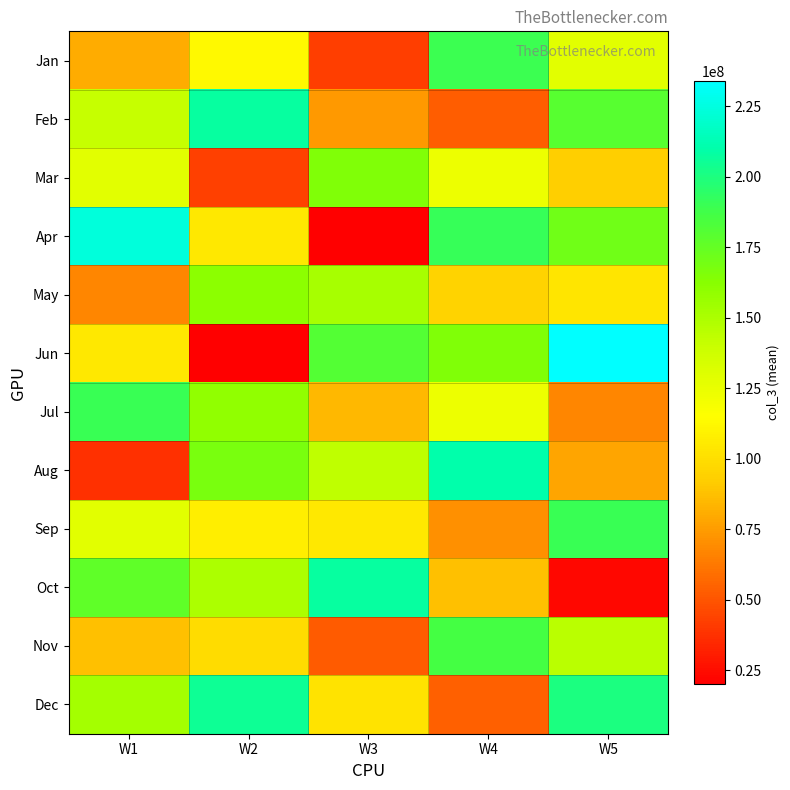

Reading left to right, transcribe all the data shown in this chart.

Jan: W1=81049826.7	W2=112525505.3	W3=42167189.3	W4=189558317.3	W5=128333333.3
Feb: W1=140876634.7	W2=207368684.0	W3=74016058.7	W4=52890841.3	W5=179600000.0
Mar: W1=127949545.3	W2=42950613.3	W3=164903292.0	W4=123051648.0	W5=93600000.0
Apr: W1=223432534.7	W2=104724825.7	W3=20183025.3	W4=190785744.0	W5=171200000.0
May: W1=67633370.7	W2=160962212.0	W3=152063398.7	W4=94666666.7	W5=103000000.0
Jun: W1=104708345.3	W2=20100018.7	W3=181181144.0	W4=165166666.7	W5=234000000.0
Jul: W1=190413153.3	W2=159594526.7	W3=84772412.0	W4=123000000.0	W5=67200000.0
Aug: W1=37262141.3	W2=167590204.0	W3=143479826.7	W4=209833333.3	W5=78000000.0
Sep: W1=128092120.0	W2=107550481.3	W3=105221005.3	W4=71000000.0	W5=190000000.0
Oct: W1=176796222.7	W2=150350933.3	W3=207947672.0	W4=87333333.3	W5=23000000.0
Nov: W1=87077720.0	W2=99449385.3	W3=52098785.3	W4=186166666.7	W5=145000000.0
Dec: W1=152487550.7	W2=205527053.3	W3=102716578.7	W4=54166666.7	W5=200000000.0